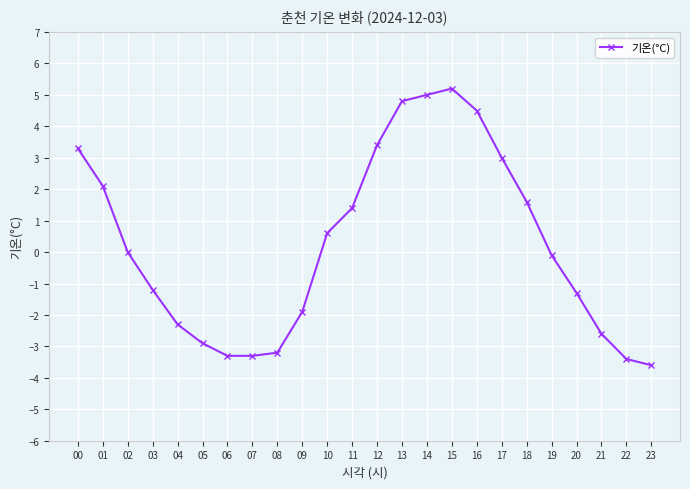

What is the average value?

0.2